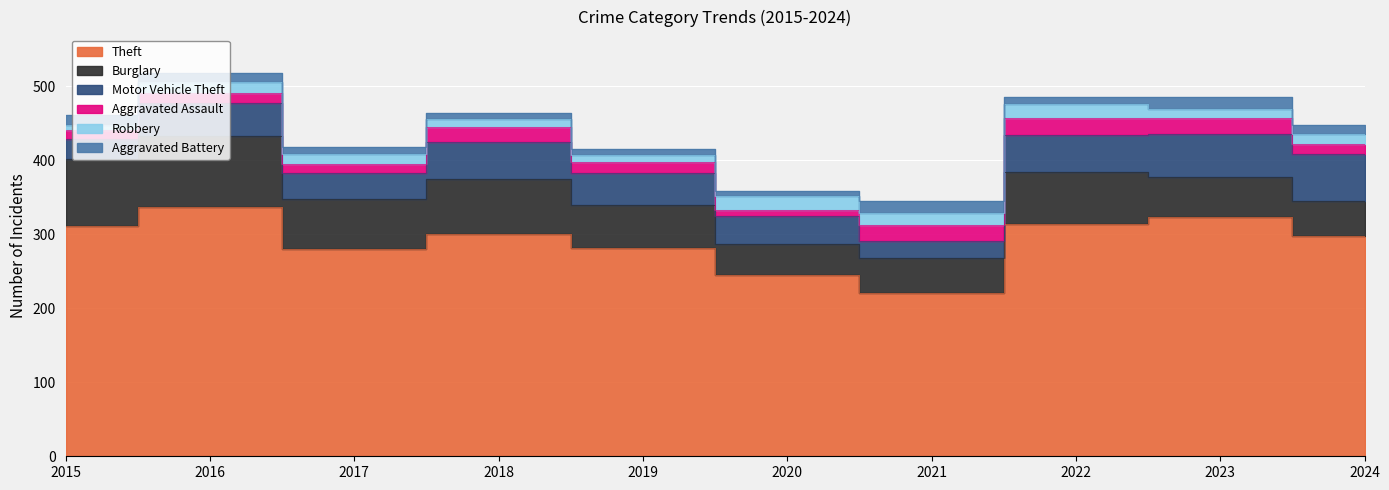

Reading left to right, list all the values displayed in this chart.

Theft: 311	337	280	300	281	245	221	314	323	298
Burglary: 90	96	67	75	58	42	47	70	54	47
Motor Vehicle Theft: 27	44	36	50	43	37	23	50	58	63
Aggravated Assault: 12	13	12	19	16	9	21	23	22	14
Robbery: 8	15	13	11	9	19	16	19	12	13
Aggravated Battery: 13	13	9	8	8	6	17	9	16	13